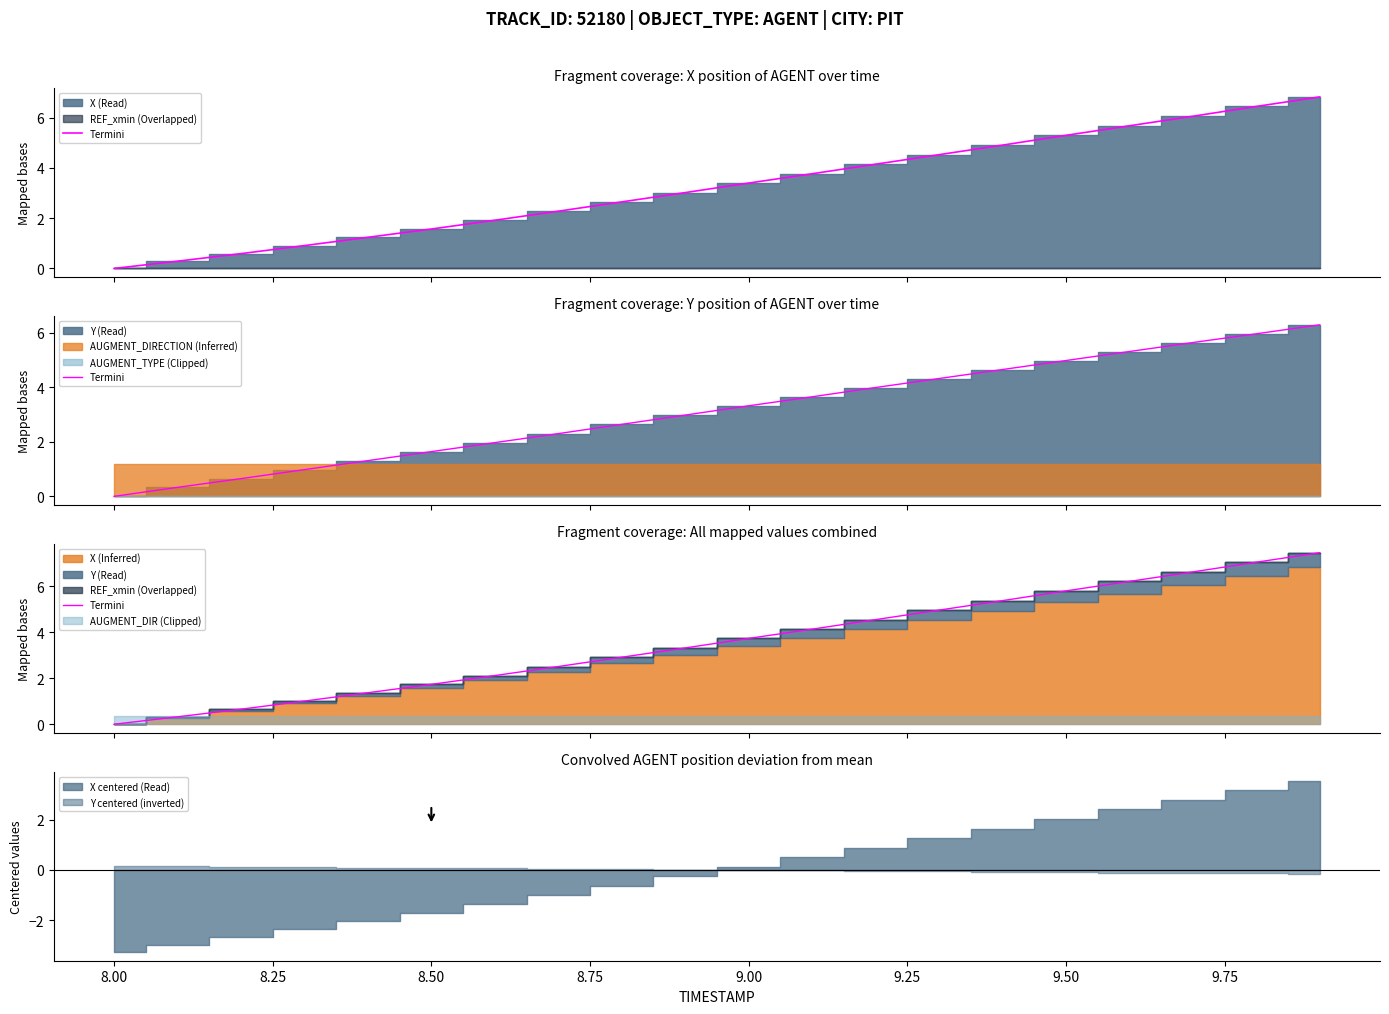

The value at 9.50 is 5.8. True or false?

True